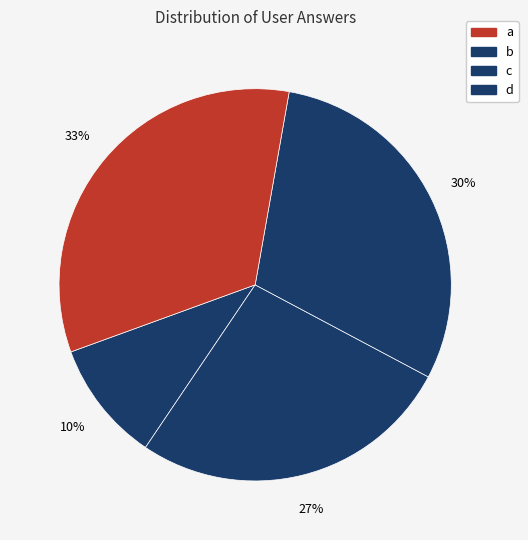

Combined, what portion of the pie is a and b?

50.0%